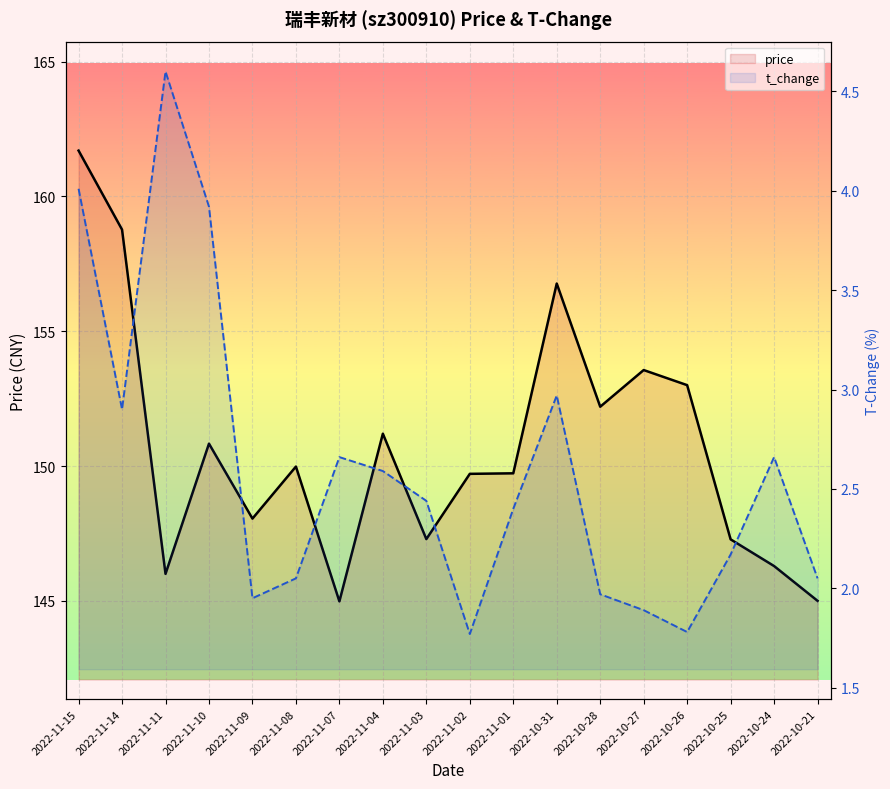

At which category is the sum across all series the highest?

2022-11-15